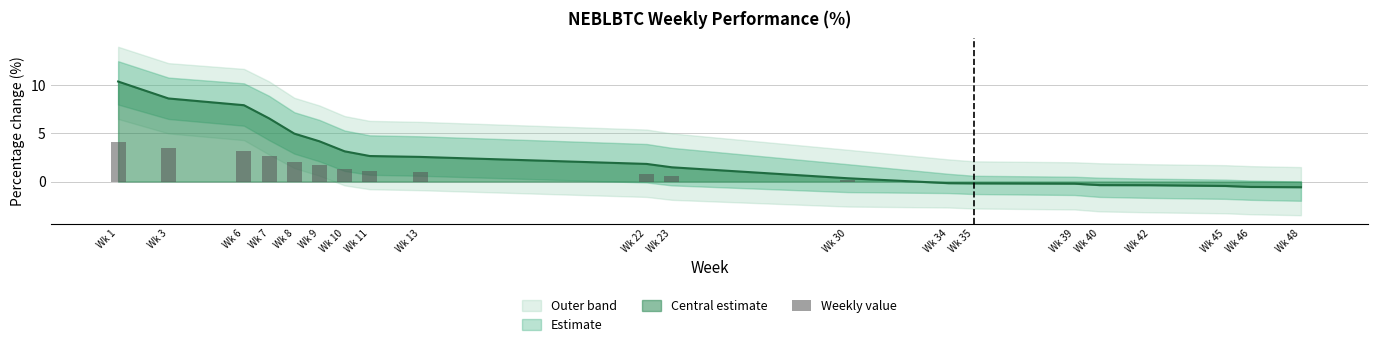

Which has a higher value, Wk 46 or Wk 3?

Wk 3